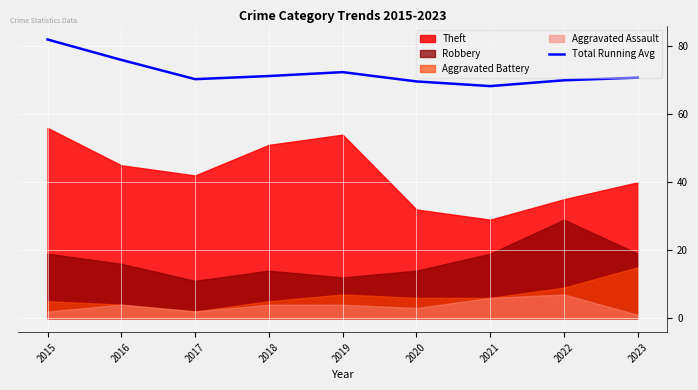

Where is the first local maximum?

2019